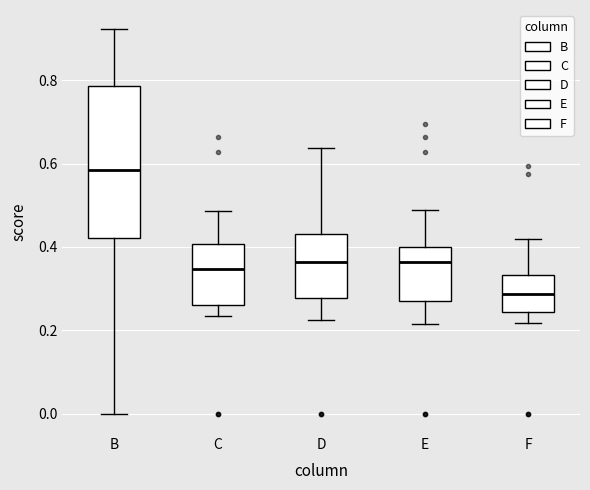

Comparing the boxes themselves (not the whiskers), which one is the tallest?

B